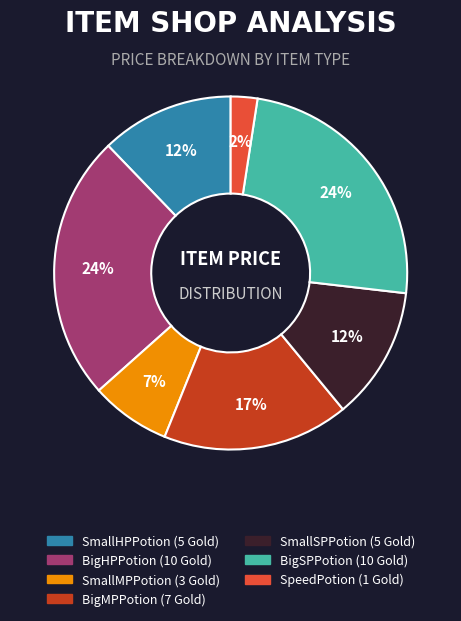

To the nearest percent, what is the average slice percentage?

14%